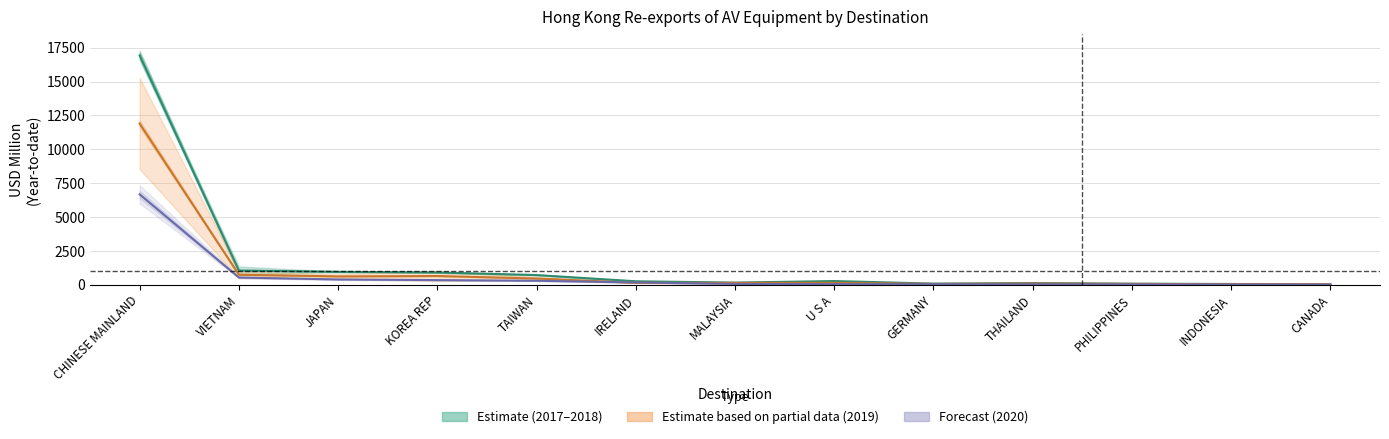

Rank the categories by 201907 value from lowest to highest.

INDONESIA, CANADA, GERMANY, PHILIPPINES, THAILAND, MALAYSIA, IRELAND, U S A, TAIWAN, JAPAN, KOREA REP, VIETNAM, CHINESE MAINLAND